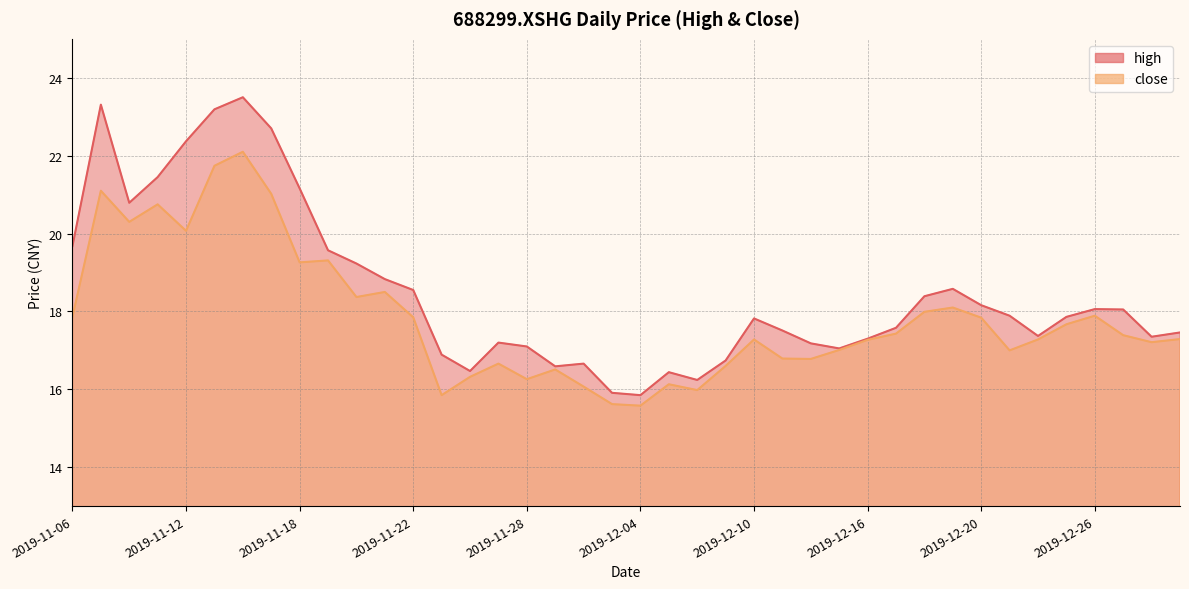

Reading left to right, extract all data points from this chart.

high: 19.7	23.3	20.8	21.4	22.4	23.2	23.5	22.7	21.2	19.6	19.2	18.8	18.6	16.9	16.5	17.2	17.1	16.6	16.7	15.9	15.8	16.4	16.2	16.7	17.8	17.5	17.2	17.1	17.3	17.6	18.4	18.6	18.2	17.9	17.4	17.9	18.1	18.1	17.4	17.5
close: 17.9	21.1	20.3	20.8	20.1	21.7	22.1	21.0	19.3	19.3	18.4	18.5	17.9	15.8	16.3	16.7	16.3	16.5	16.1	15.6	15.6	16.1	16.0	16.6	17.3	16.8	16.8	17.0	17.3	17.4	18.0	18.1	17.8	17.0	17.3	17.7	17.9	17.4	17.2	17.3